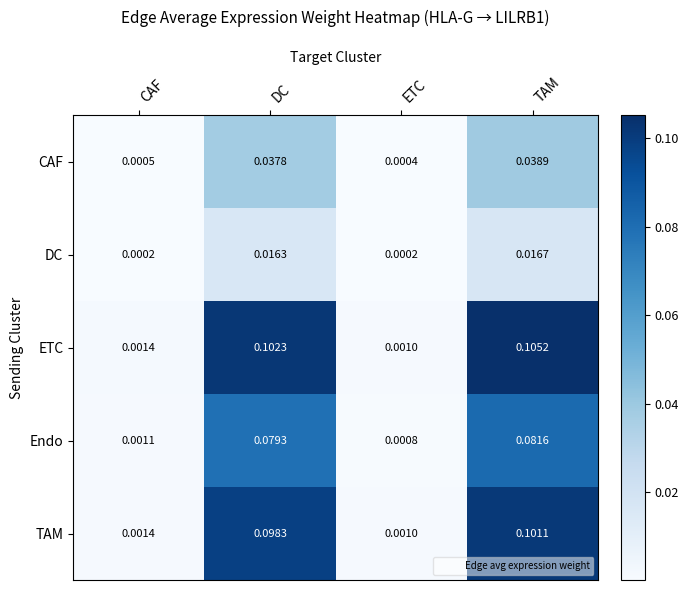

Rank the series by their maximum value, from lowest to highest.

DC, CAF, Endo, TAM, ETC